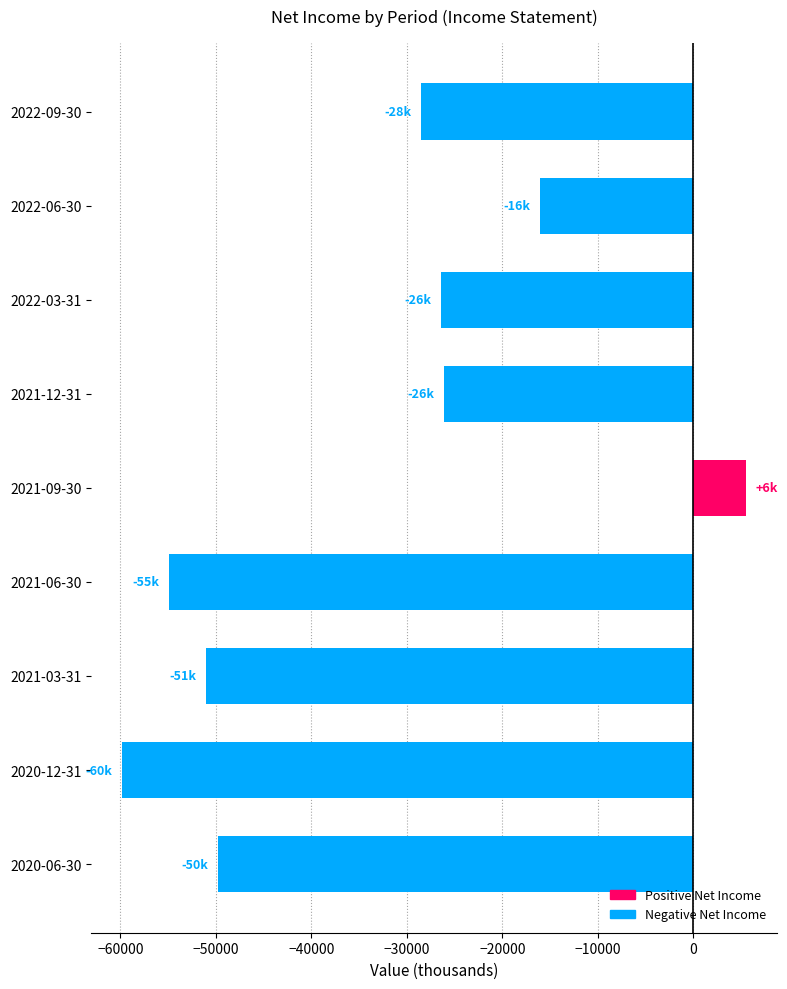

What is the change in value from 2022-06-30 to 2021-03-31?

-34900